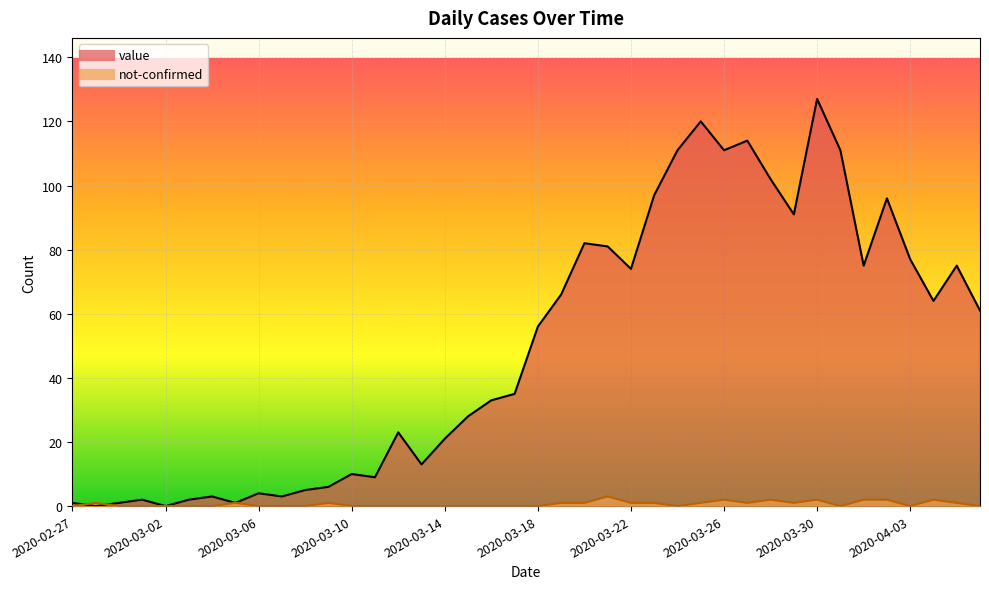

The value of value at 2020-04-06 is 42. True or false?

False